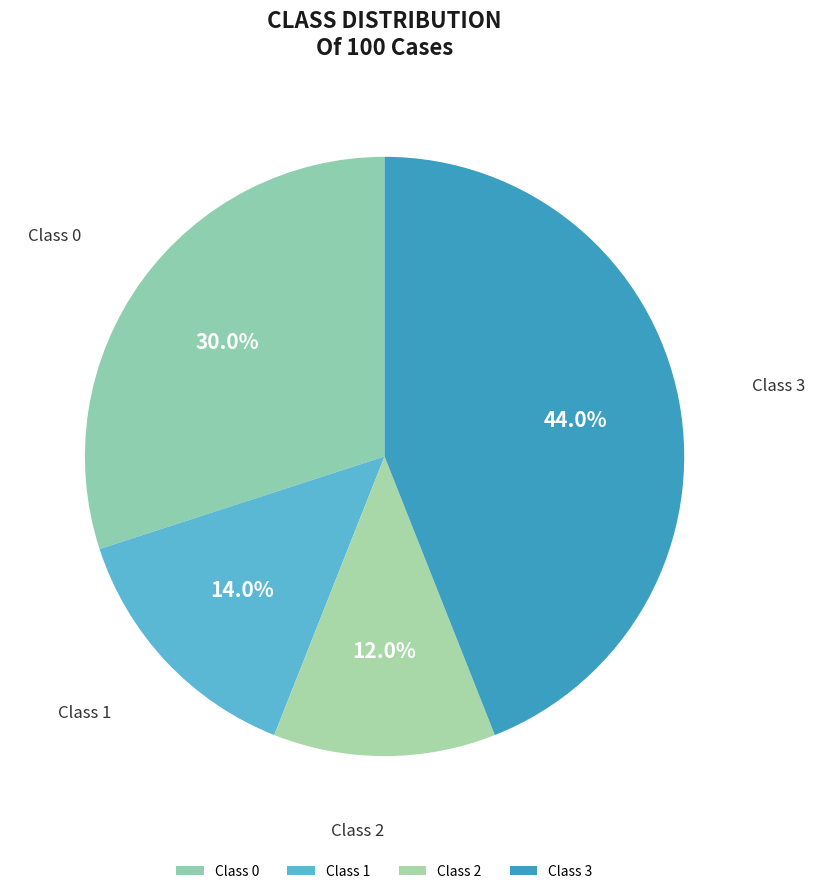

Which slice is the smallest?

Class 2